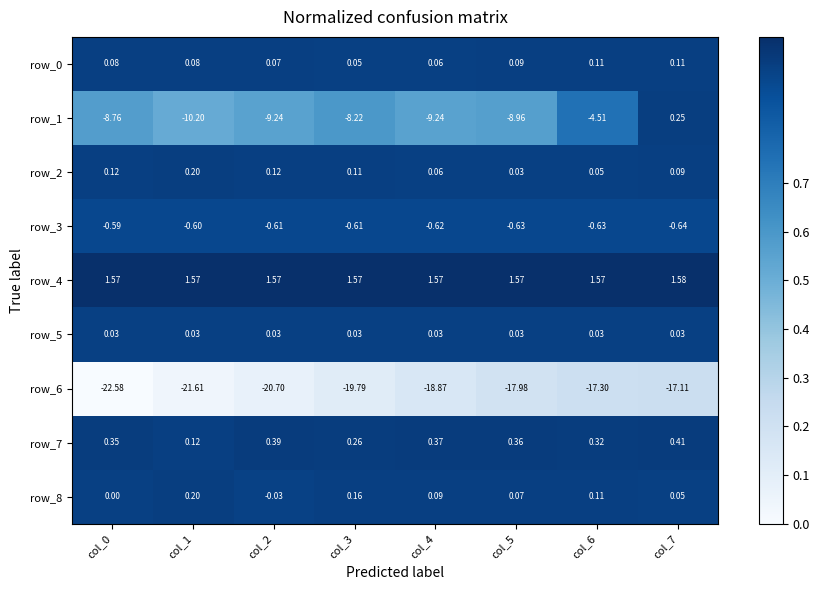

Is the value of row_6 at col_5 greater than the value of row_2 at col_3?

No